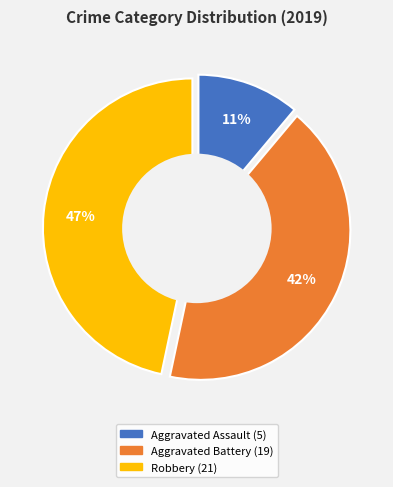

What is the change in value from Aggravated Assault to Robbery?

+16